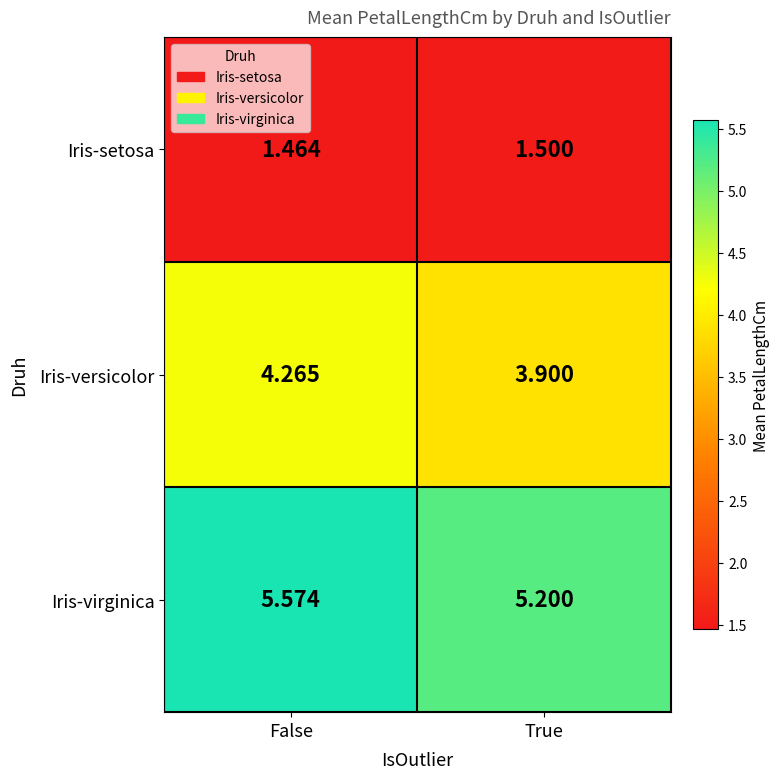

What is the spread (max minus min) of values at False?

4.1